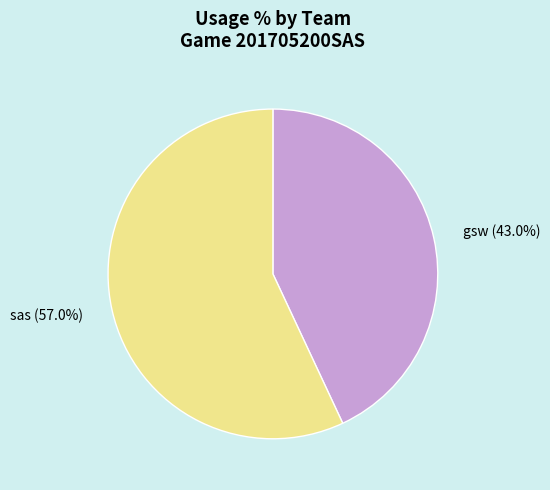

Is the sum of sas (57.0%) and gsw (43.0%) greater than half?

Yes